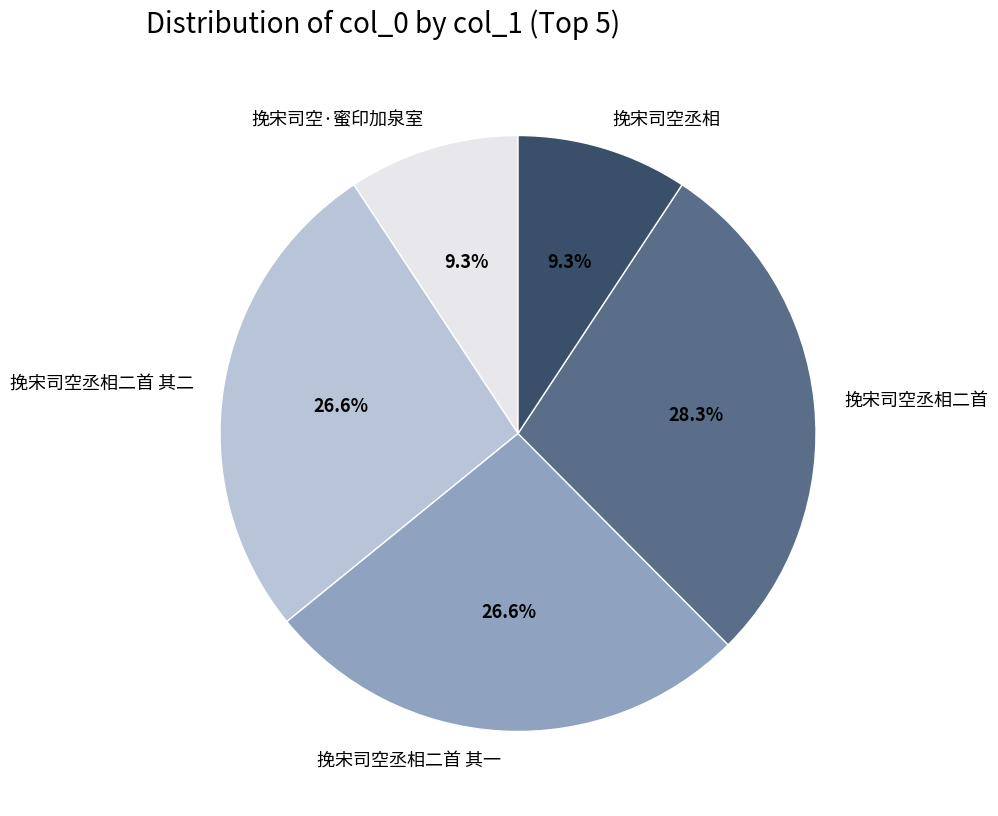

To the nearest percent, what is the difference between the largest and smallest slice percentages?

19%